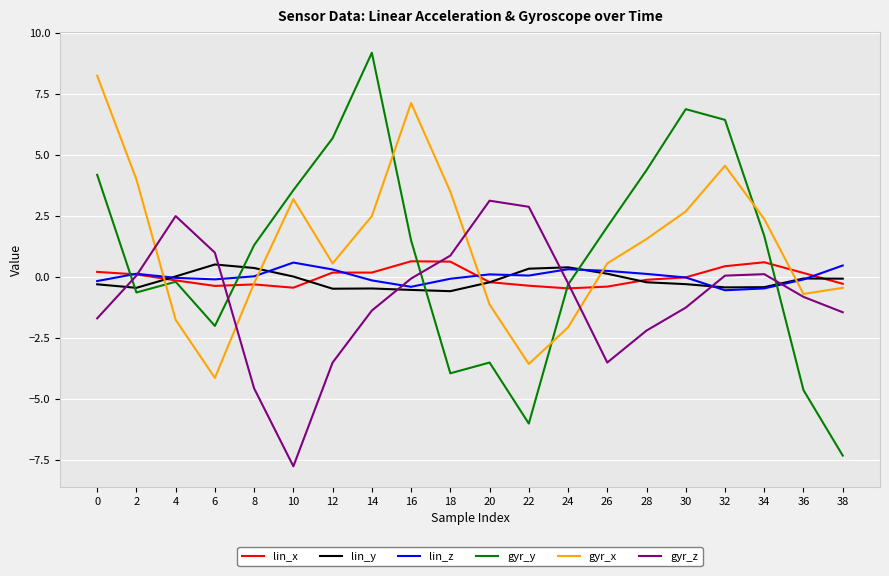

The gyr_z series shows 2.9 at 22. True or false?

True